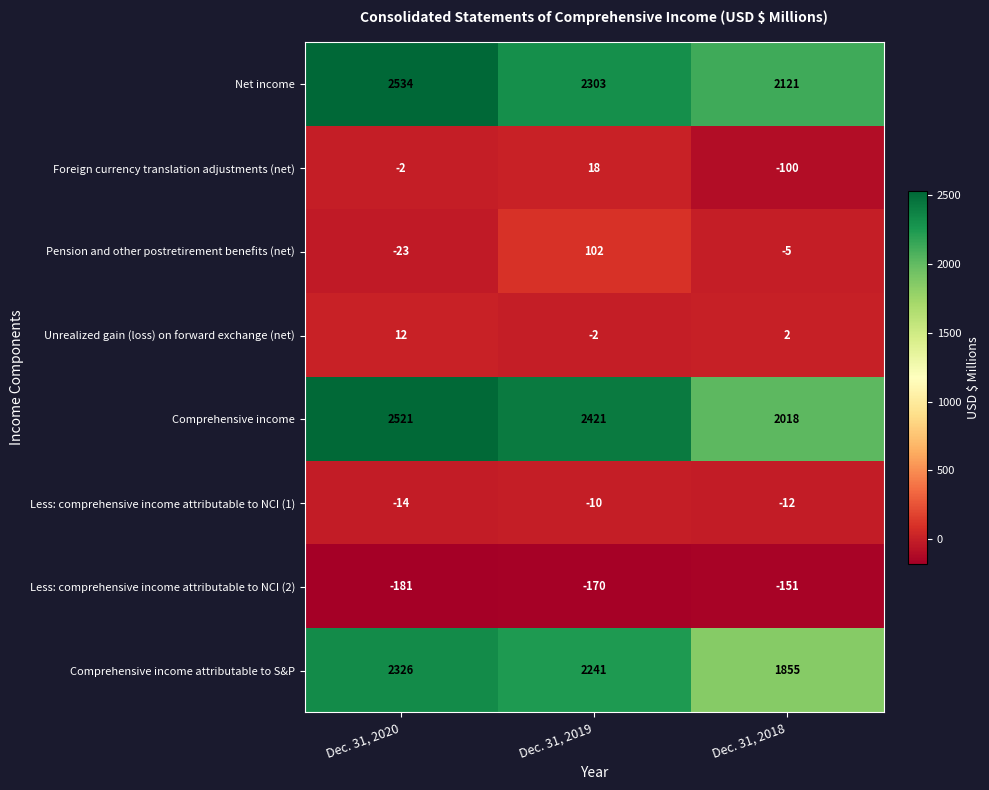

At how many categories does at least one series exceed 1119?

3